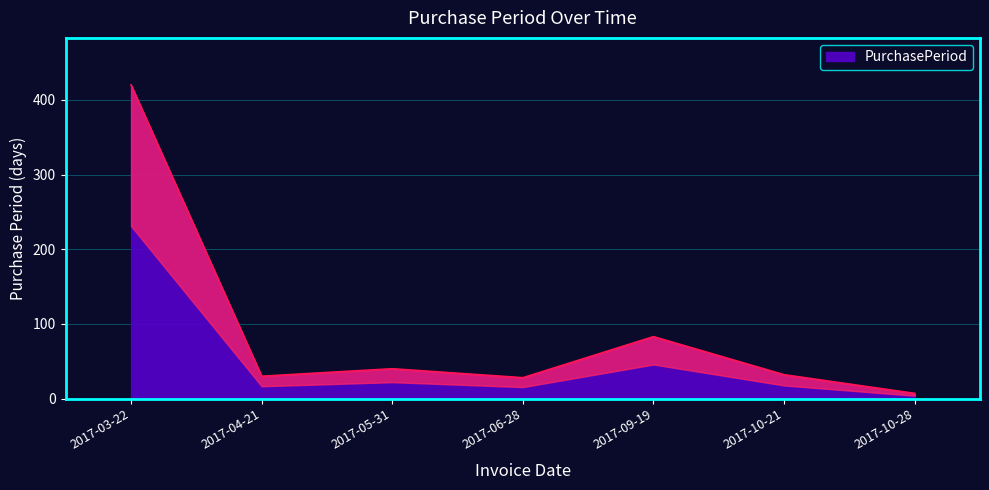

How many categories are shown in the chart?

7